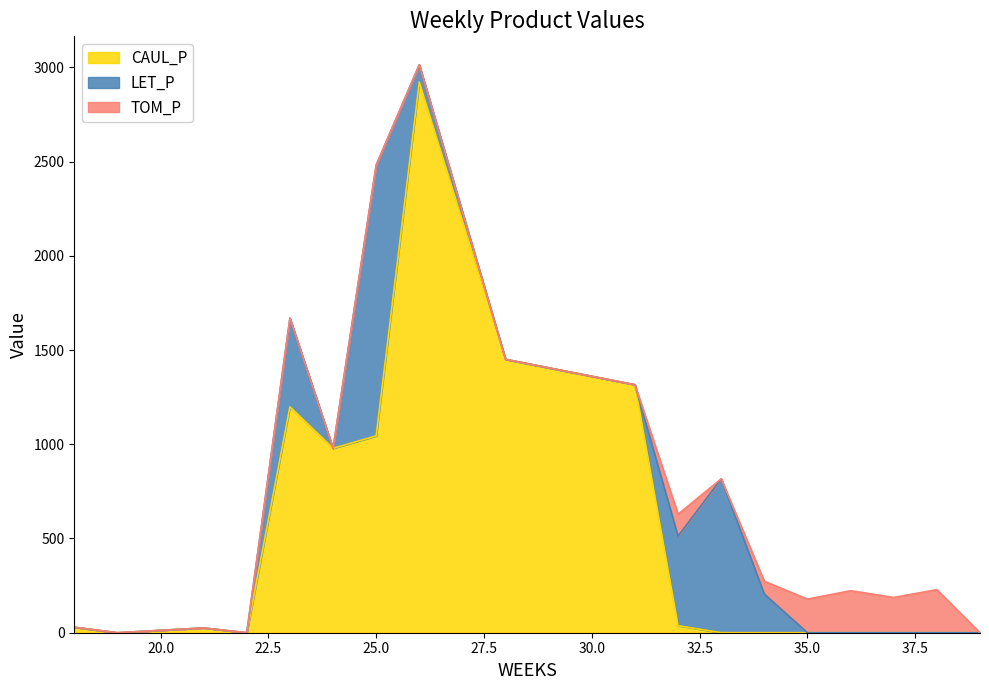

How many series are shown in this chart?

3